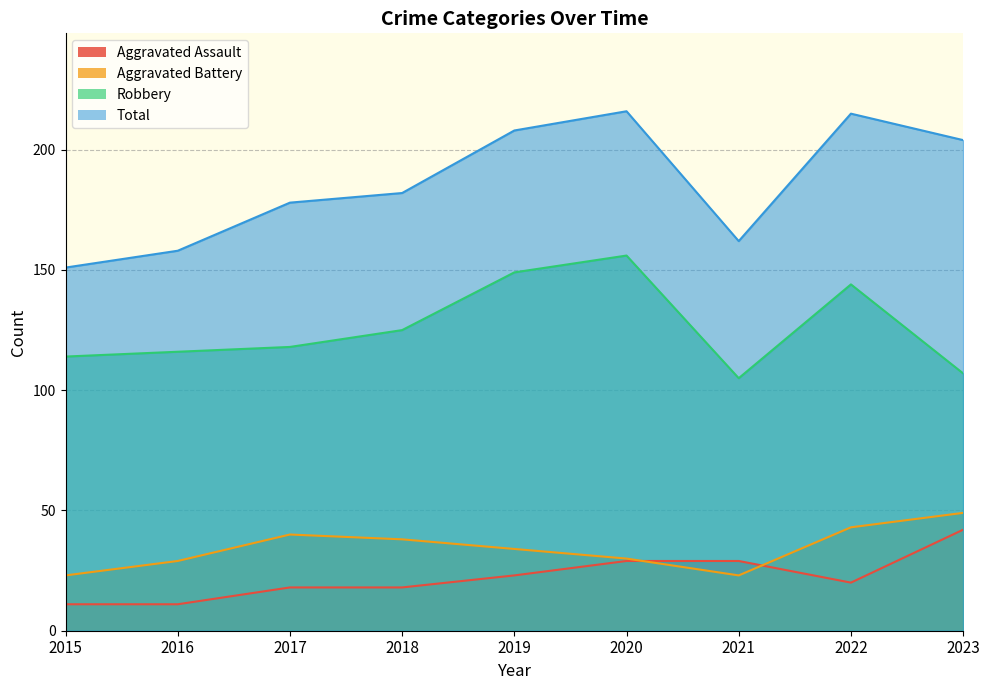

What is the average value of the Total series?

186